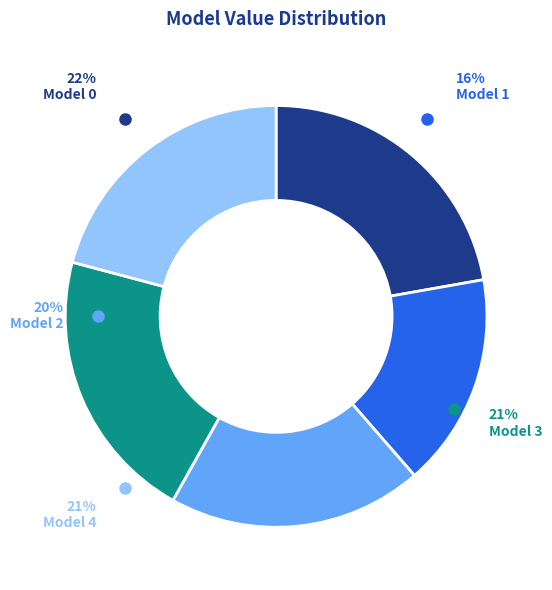

Does any single category account for the majority?

No